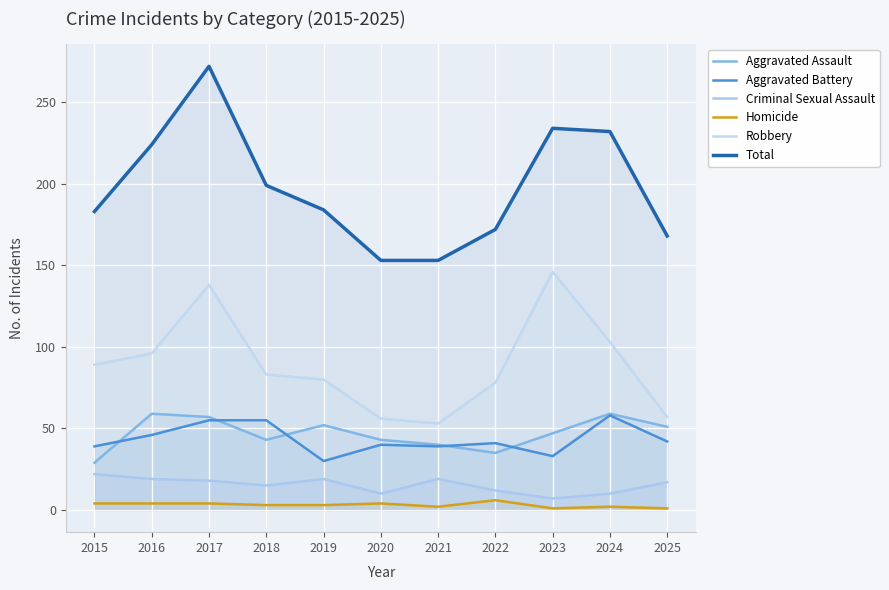

Between 2022 and 2024, which is larger?

2024